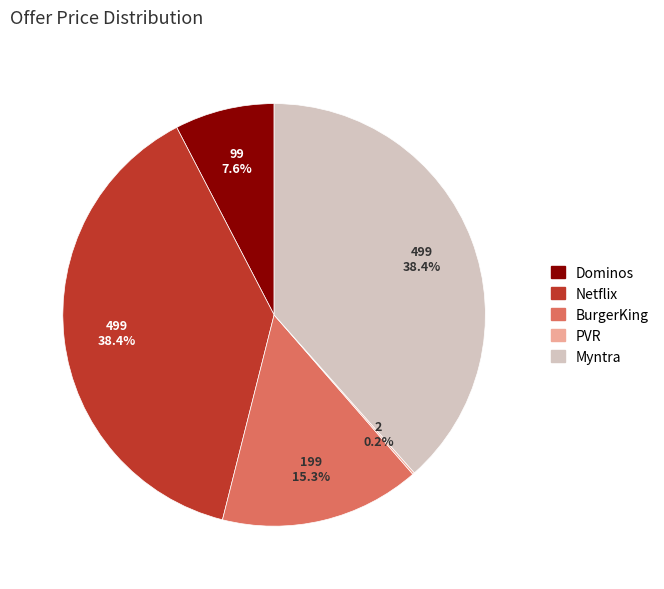

Does any single category account for the majority?

No